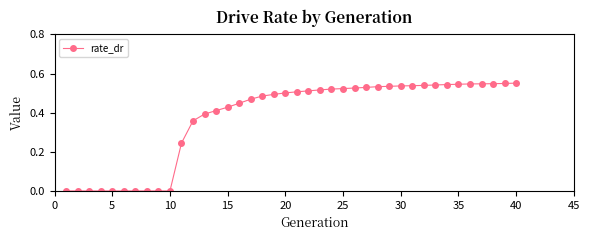

What is the sum of all values?

14.9